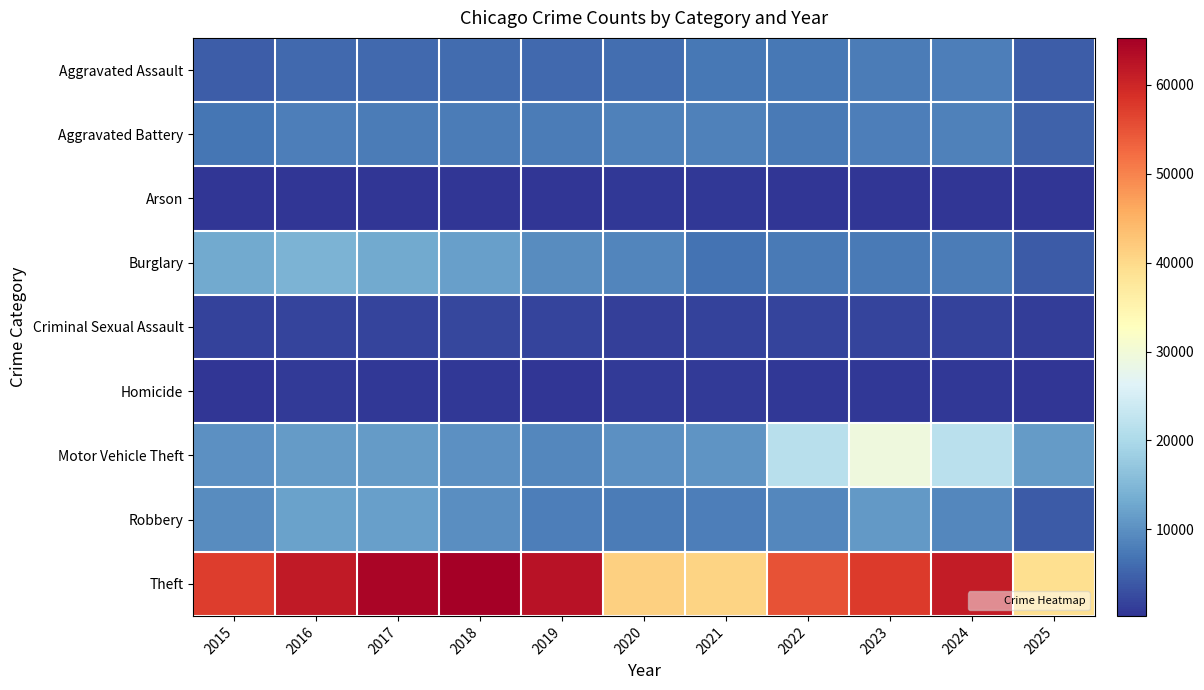

Reading left to right, extract all data points from this chart.

Aggravated Assault: 2015=4480	2016=5713	2017=5793	2018=6002	2019=5841	2020=6265	2021=7242	2022=7281	2023=7712	2024=7905	2025=4569
Aggravated Battery: 2015=7018	2016=8085	2017=7845	2018=7734	2019=7858	2020=8320	2021=8346	2022=7495	2023=8080	2024=8182	2025=4895
Arson: 2015=448	2016=515	2017=444	2018=373	2019=376	2020=588	2021=530	2022=422	2023=513	2024=482	2025=263
Burglary: 2015=13184	2016=14289	2017=13001	2018=11747	2019=9639	2020=8758	2021=6661	2022=7594	2023=7485	2024=7653	2025=4170
Criminal Sexual Assault: 2015=1715	2016=1871	2017=1995	2018=2056	2019=1931	2020=1508	2021=1757	2022=1843	2023=1873	2024=1779	2025=1209
Homicide: 2015=496	2016=786	2017=672	2018=588	2019=499	2020=787	2021=806	2022=730	2023=632	2024=589	2025=283
Motor Vehicle Theft: 2015=10068	2016=11285	2017=11380	2018=9985	2019=8978	2020=9962	2021=10605	2022=21472	2023=29255	2024=21711	2025=11339
Robbery: 2015=9638	2016=11960	2017=11881	2018=9681	2019=7995	2020=7855	2021=7920	2022=8964	2023=11052	2024=9116	2025=4181
Theft: 2015=57353	2016=61625	2017=64386	2018=65290	2019=62498	2020=41350	2021=40821	2022=54899	2023=57492	2024=61270	2025=39262